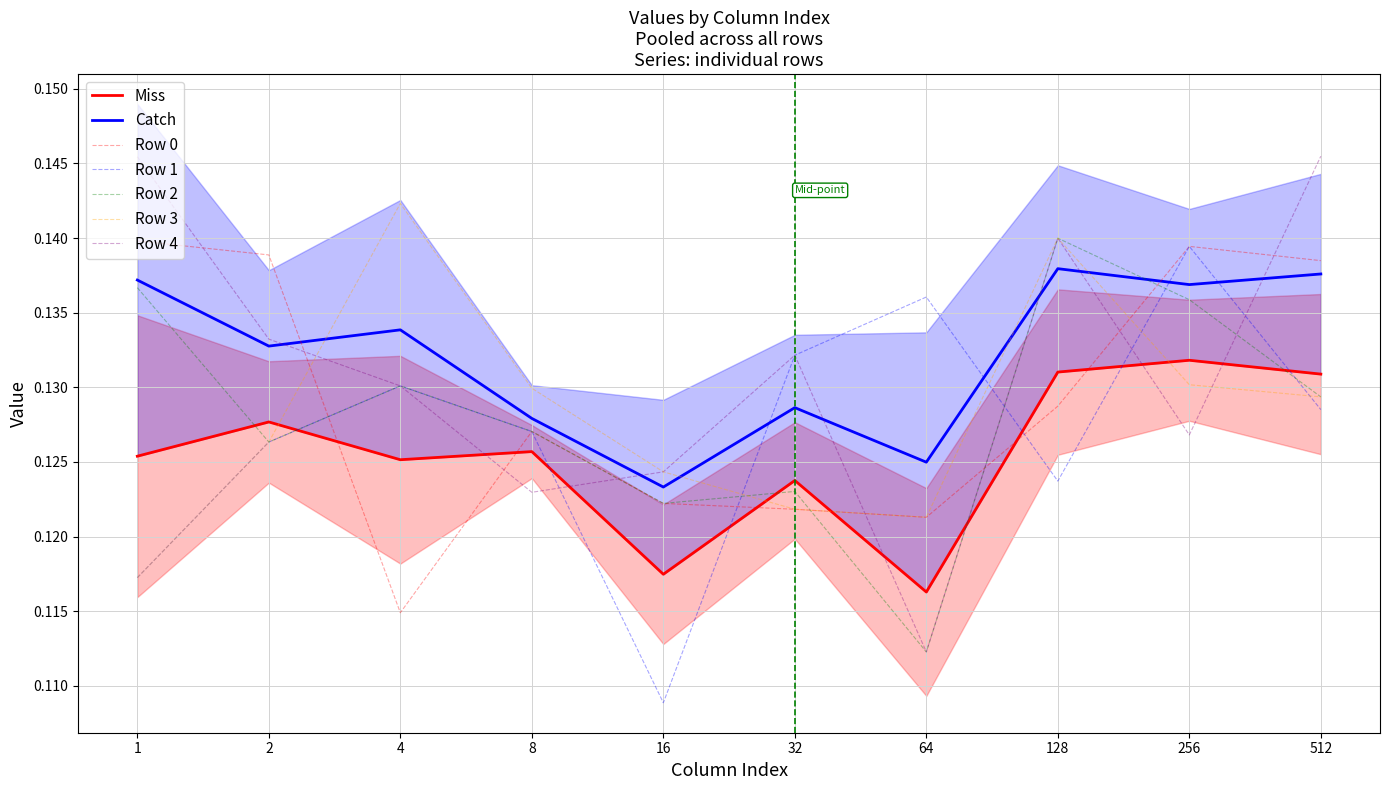

What is the total value across all series at 32?

0.6